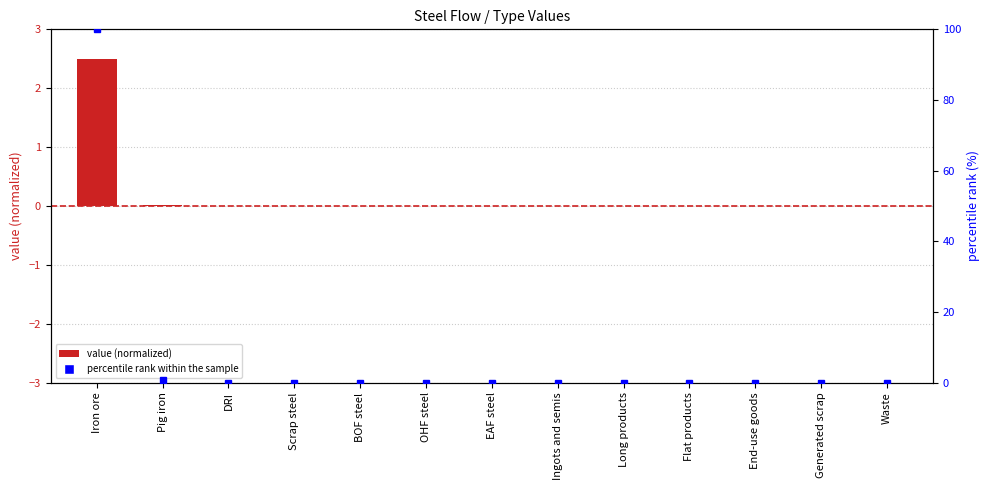

Which category has the lowest value across all series?

DRI